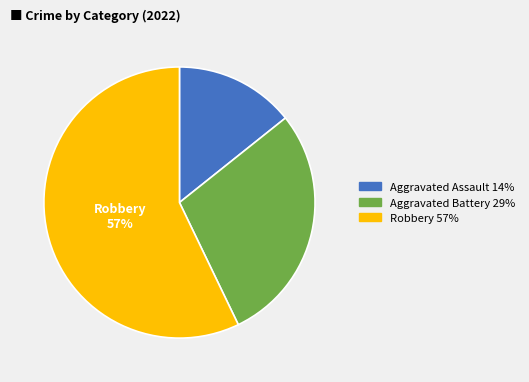

What percentage is the Robbery slice, to the nearest percent?

57%